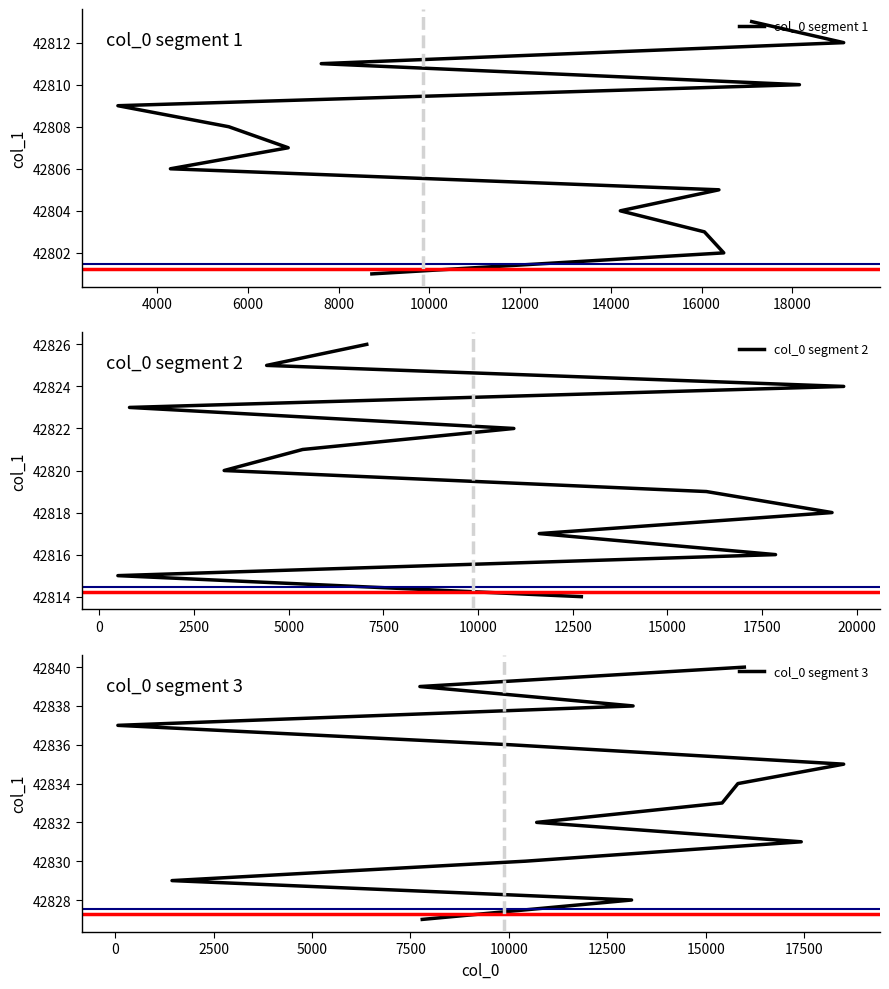

True or false: y has a value of 42803 at 2.

True